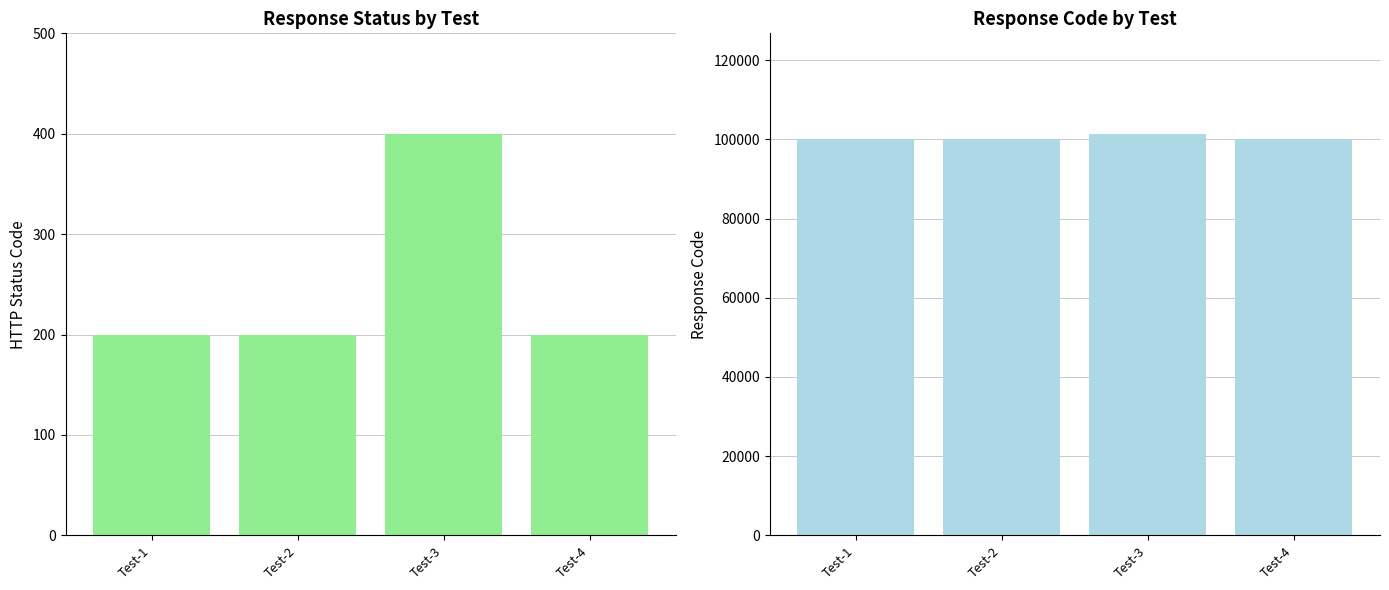

At Test-1, list the series in order from largest to smallest.

rspCode, rspStatus